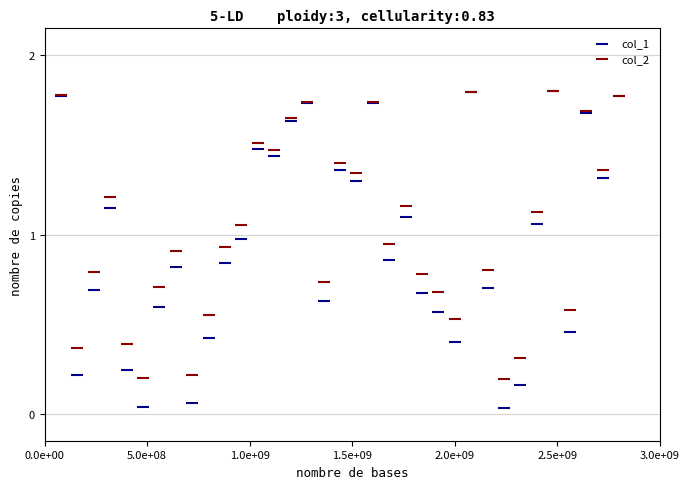

What are all the series names shown in the legend?

col_1, col_2